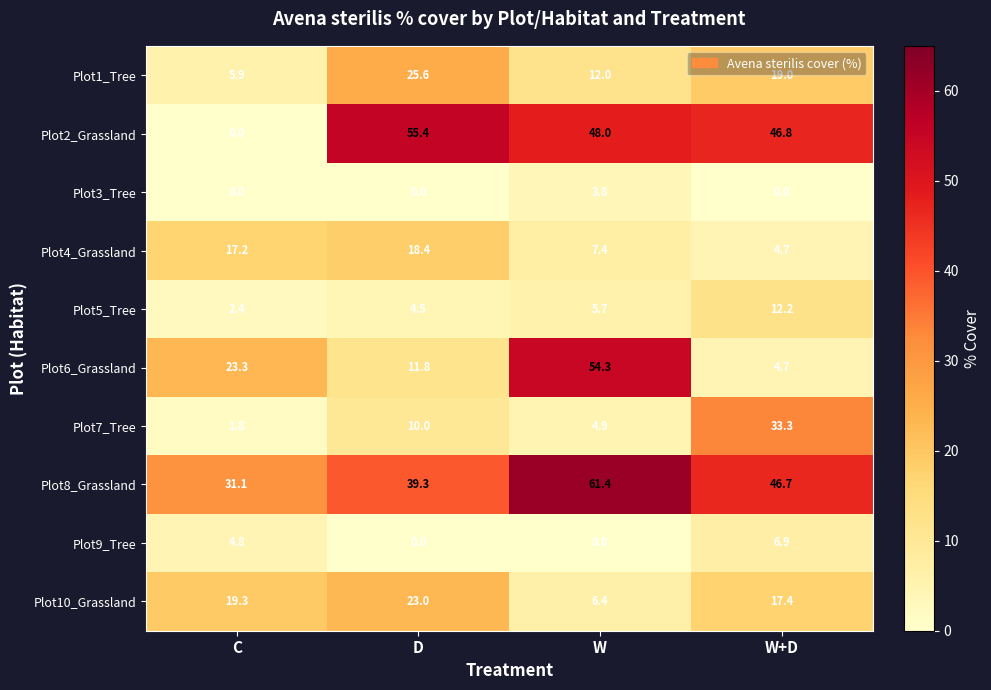

At how many categories does at least one series exceed 42?

3